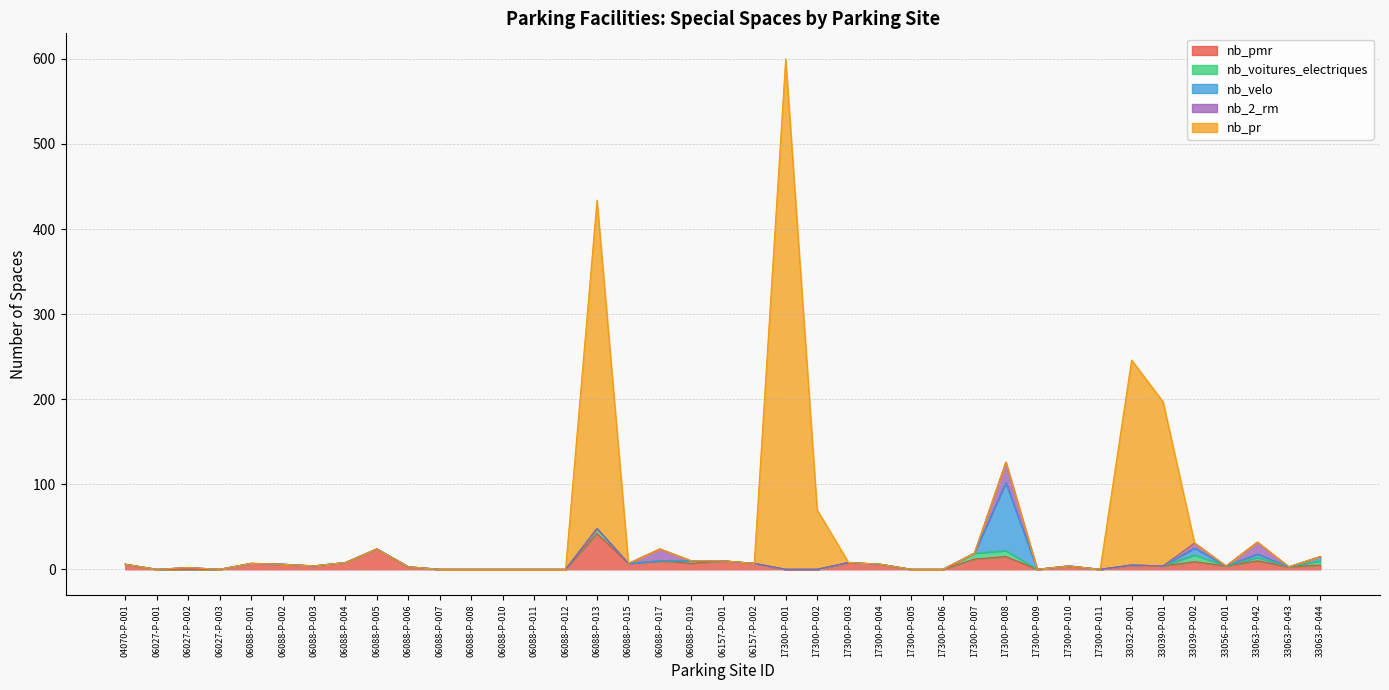

What is the difference between the maximum and minimum values in the nb_pr series?

600